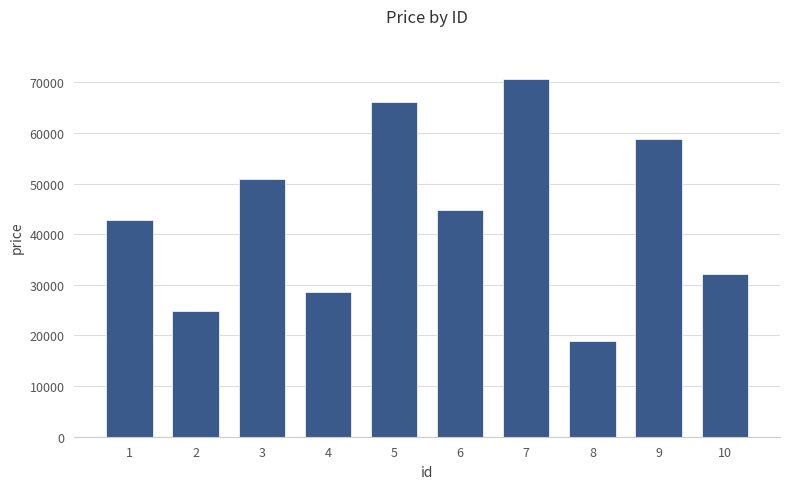

What is the smallest value displayed?

18826